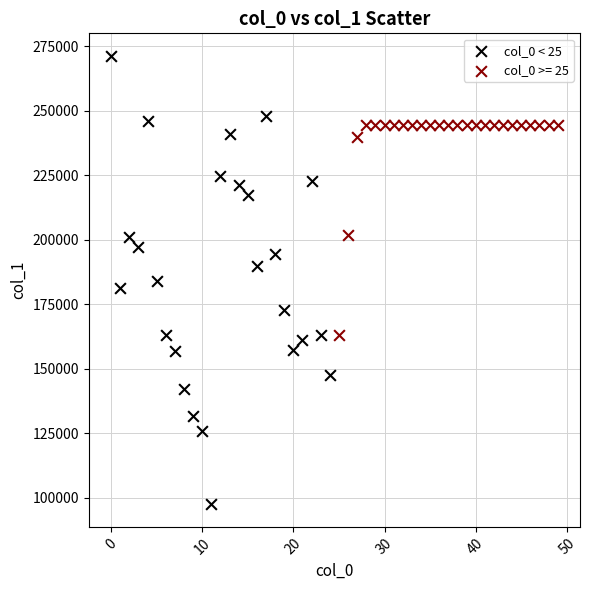

Which series has the widest spread of Y values?

col_0 < 25